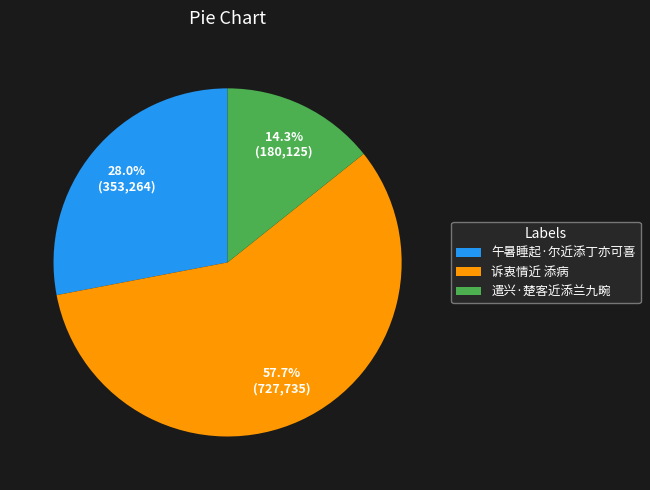

To the nearest percent, what is the combined percentage of 诉衷情近 添病 and 遣兴·楚客近添兰九畹?

72%